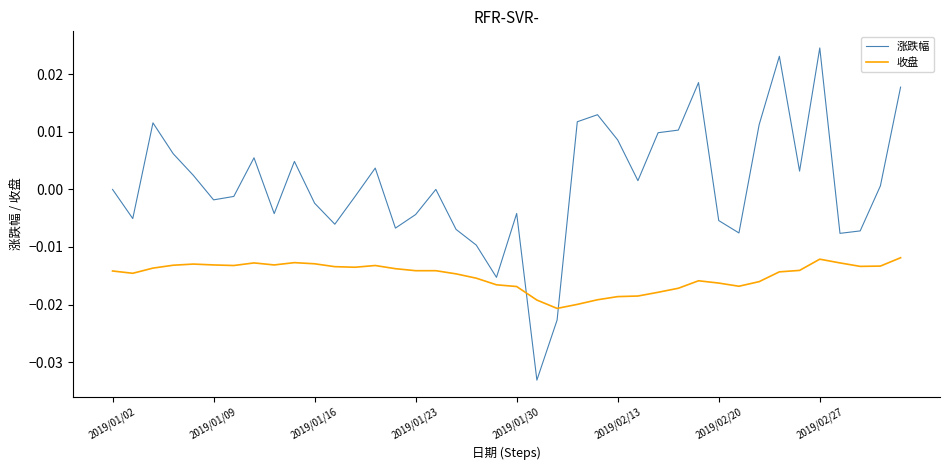

True or false: 涨跌幅 and 收盘 cross at least once.

True